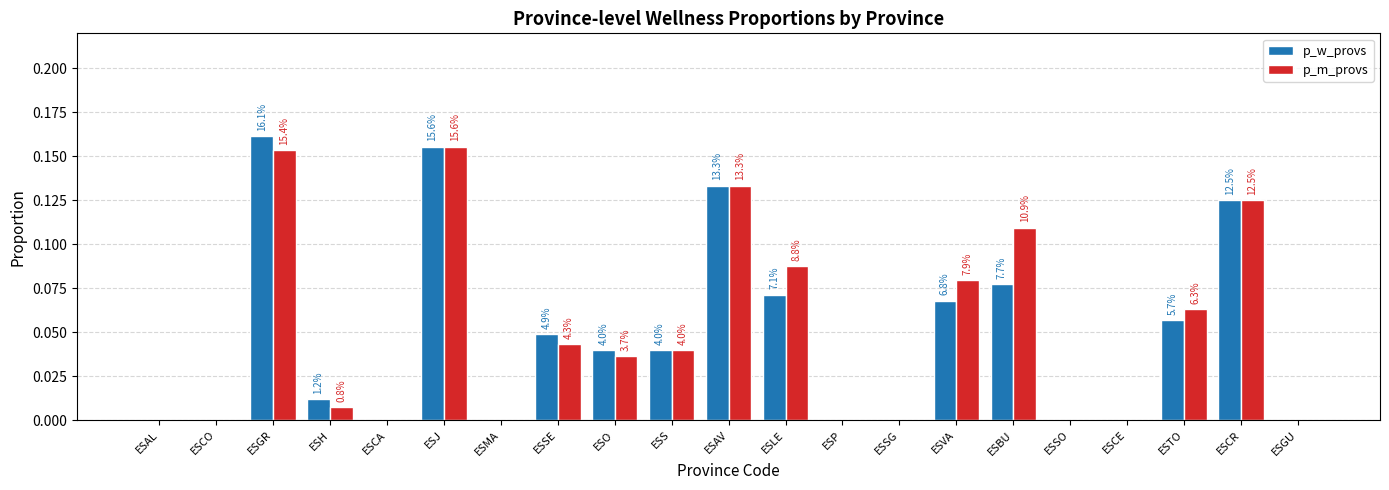

Reading right to left, transcribe all the data shown in this chart.

p_w_provs: ESGU=0.0	ESCR=0.1	ESTO=0.1	ESCE=0.0	ESSO=0.0	ESBU=0.1	ESVA=0.1	ESSG=0.0	ESP=0.0	ESLE=0.1	ESAV=0.1	ESS=0.0	ESO=0.0	ESSE=0.0	ESMA=0.0	ESJ=0.2	ESCA=0.0	ESH=0.0	ESGR=0.2	ESCO=0.0	ESAL=0.0
p_m_provs: ESGU=0.0	ESCR=0.1	ESTO=0.1	ESCE=0.0	ESSO=0.0	ESBU=0.1	ESVA=0.1	ESSG=0.0	ESP=0.0	ESLE=0.1	ESAV=0.1	ESS=0.0	ESO=0.0	ESSE=0.0	ESMA=0.0	ESJ=0.2	ESCA=0.0	ESH=0.0	ESGR=0.2	ESCO=0.0	ESAL=0.0